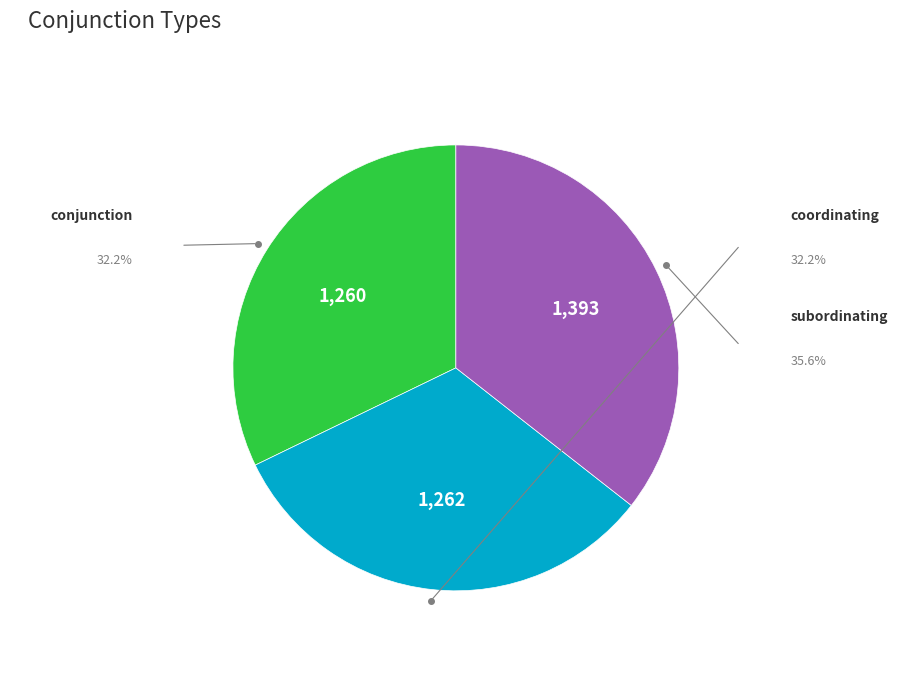

How many slices are in this pie chart?

3